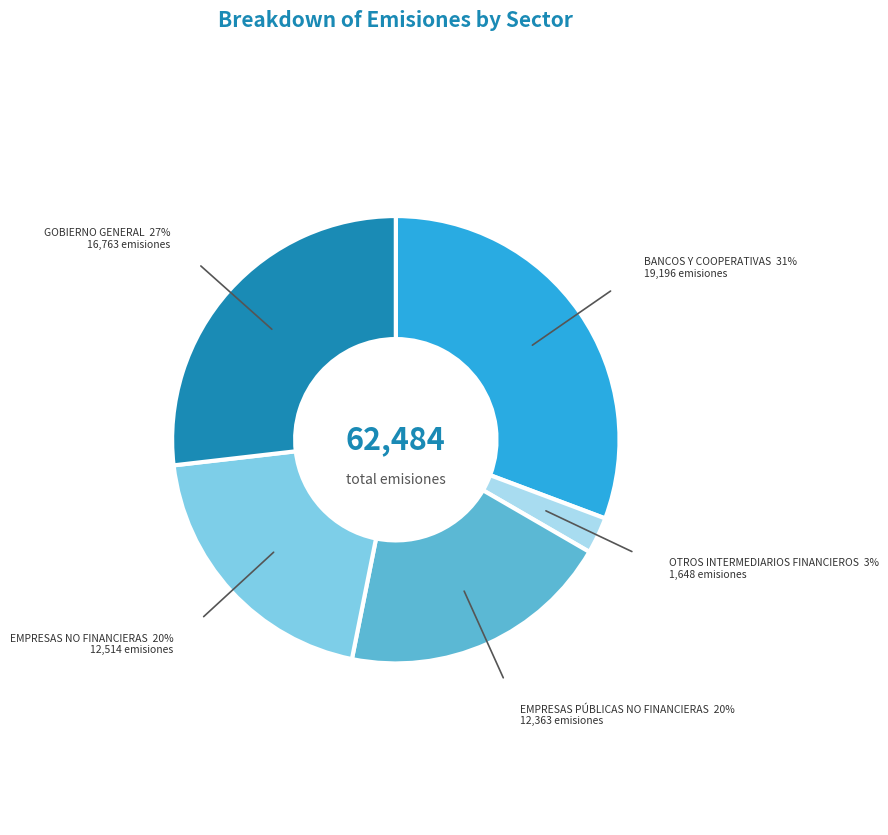

To the nearest percent, what is the average slice percentage?

20%